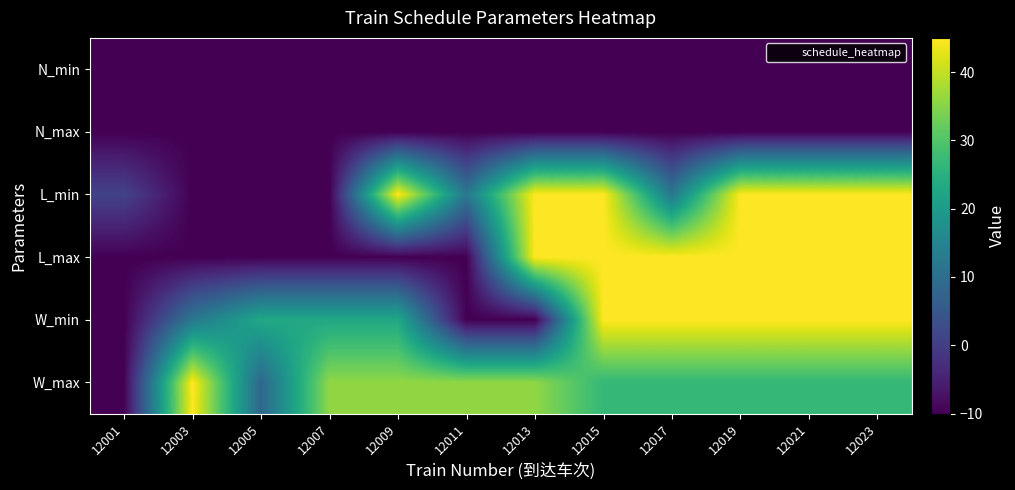

Which series has the largest total across all categories?

W_max